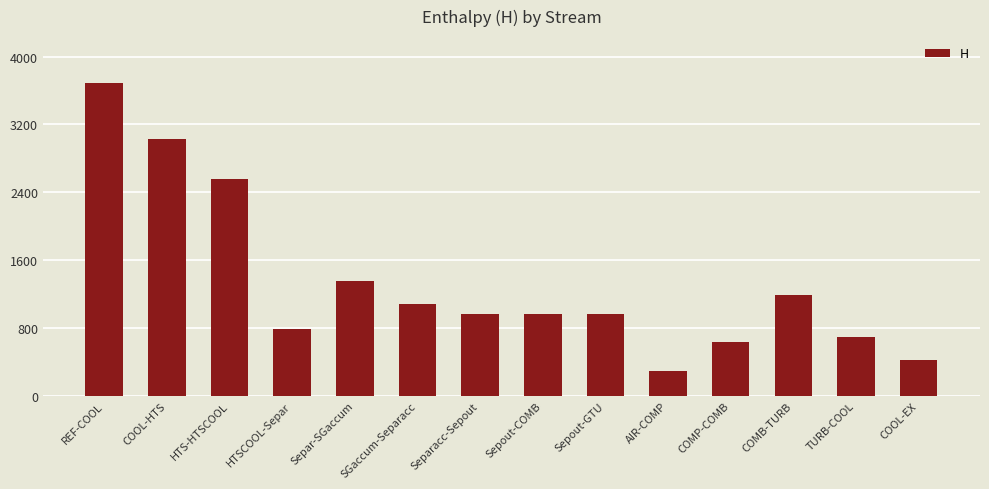

What is the maximum value shown in the chart?

3688.0